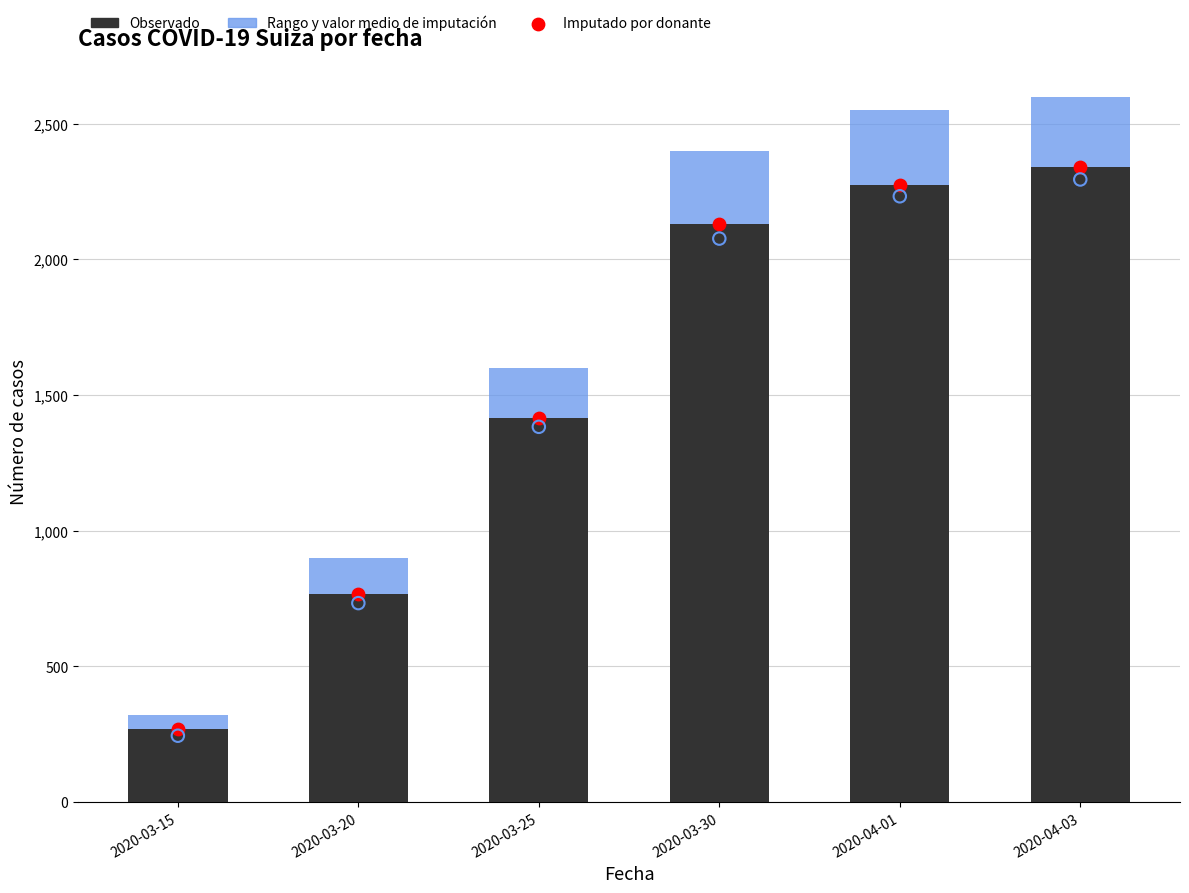

Which series has the largest total across all categories?

Observado